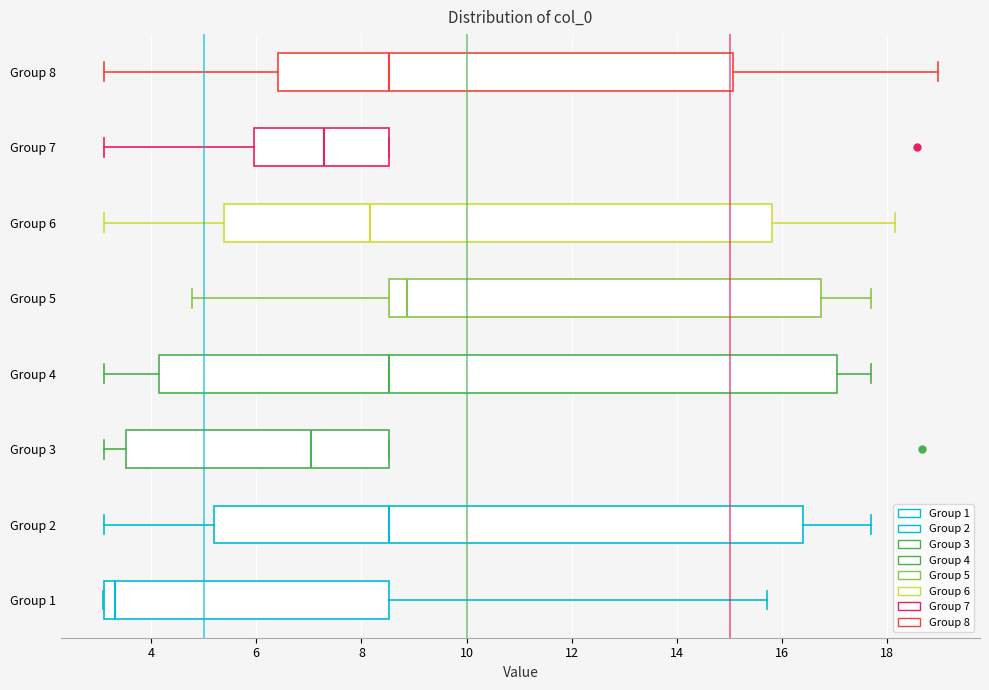

Reading bottom to top, transcribe this box plot: for each box, give where its median line is, the range the box spans, and where its two whiskers end, as read against the x-axis. The values are not printed on the chart, so give them approximately, as read against the axis.

Group 1: median 3.4, box 3.2 to 8.6, whiskers 3.0 to 15.8
Group 2: median 8.6, box 5.2 to 16.4, whiskers 3.2 to 17.6
Group 3: median 7.0, box 3.6 to 8.6, whiskers 3.2 to 8.6
Group 4: median 8.6, box 4.2 to 17.0, whiskers 3.2 to 17.6
Group 5: median 8.8, box 8.6 to 16.8, whiskers 4.8 to 17.6
Group 6: median 8.2, box 5.4 to 15.8, whiskers 3.2 to 18.2
Group 7: median 7.2, box 6.0 to 8.6, whiskers 3.2 to 8.6
Group 8: median 8.6, box 6.4 to 15.0, whiskers 3.2 to 19.0